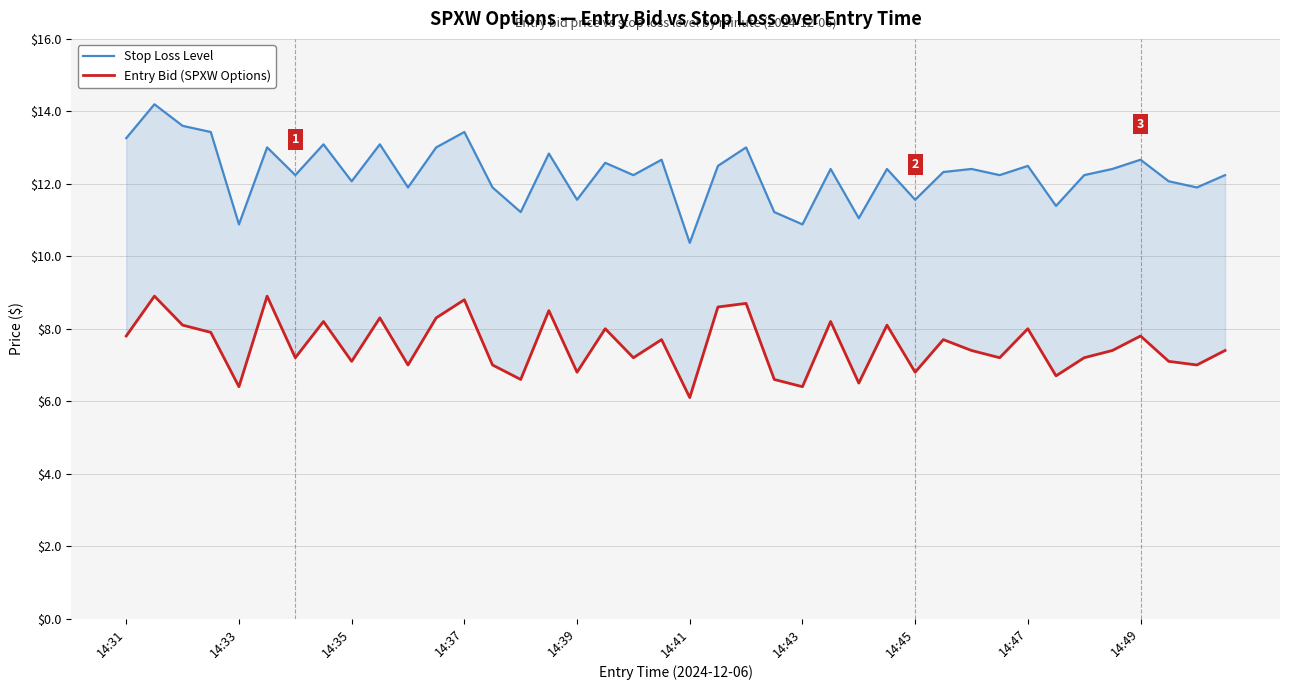

Between 14:33 and 14, which is larger?

14:33